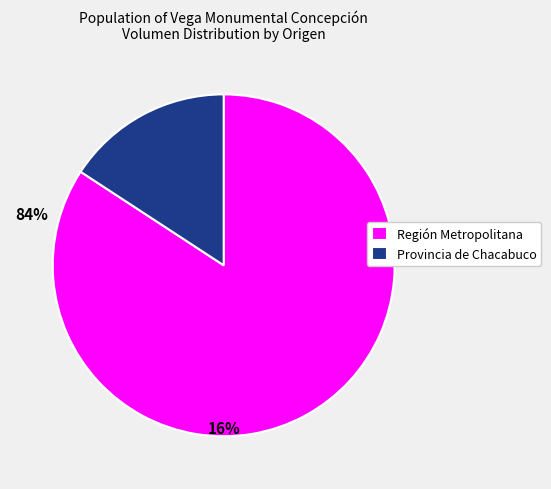

The Región Metropolitana slice represents 98% of the pie. True or false?

False